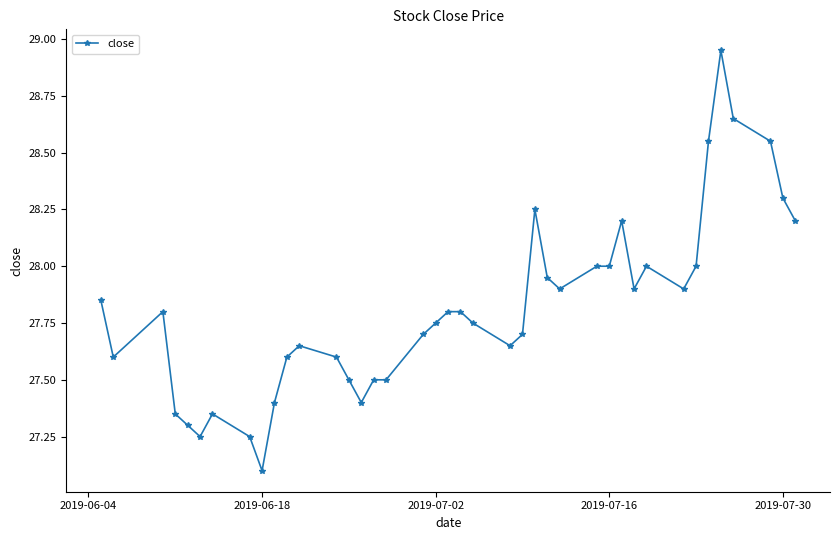

What is the sum of all values?

1112.4